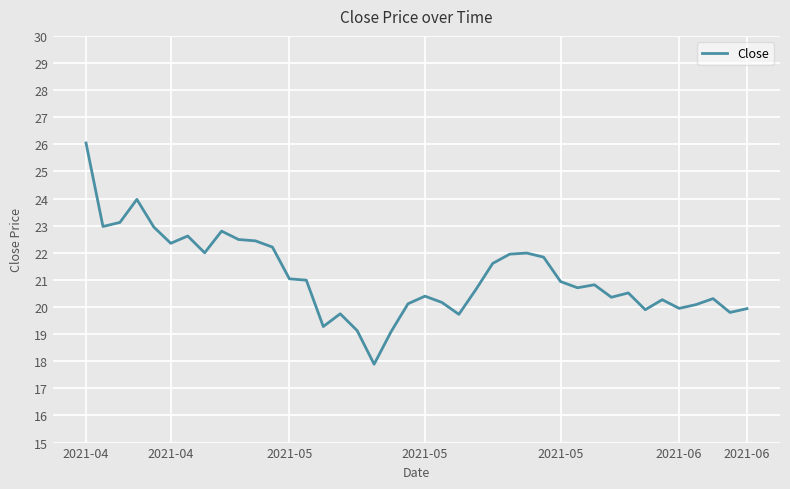

What is the difference between the maximum and minimum values?

8.2